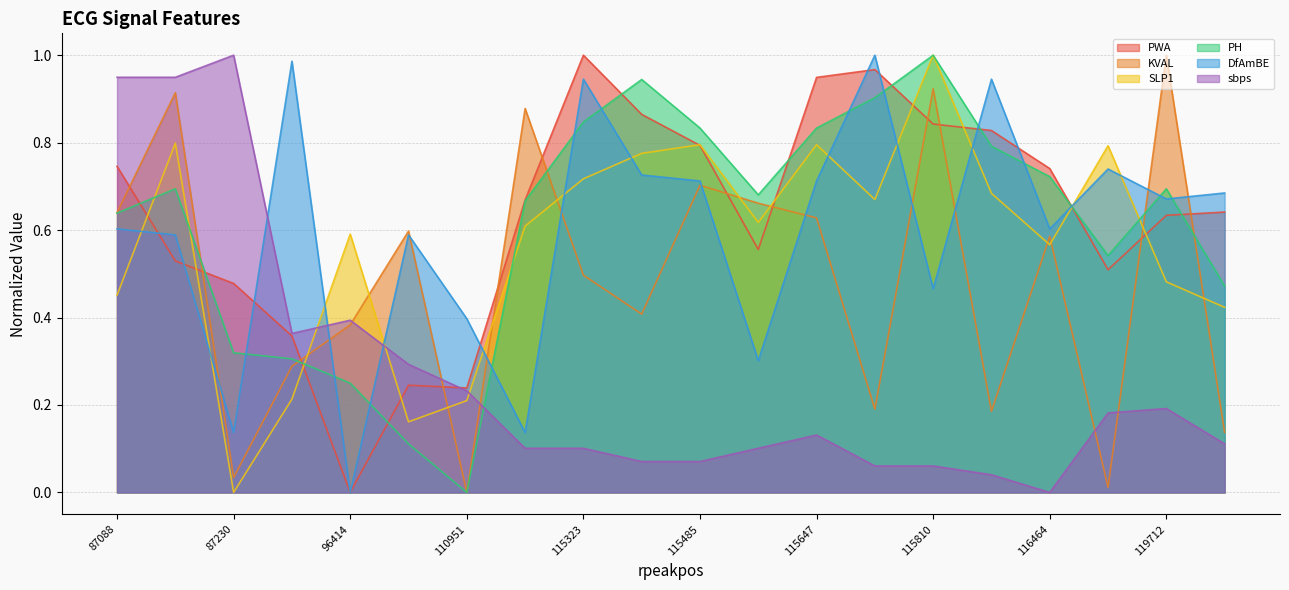

List the series in order of their peak value, lowest first.

PWA, KVAL, SLP1, PH, DfAmBE, sbps